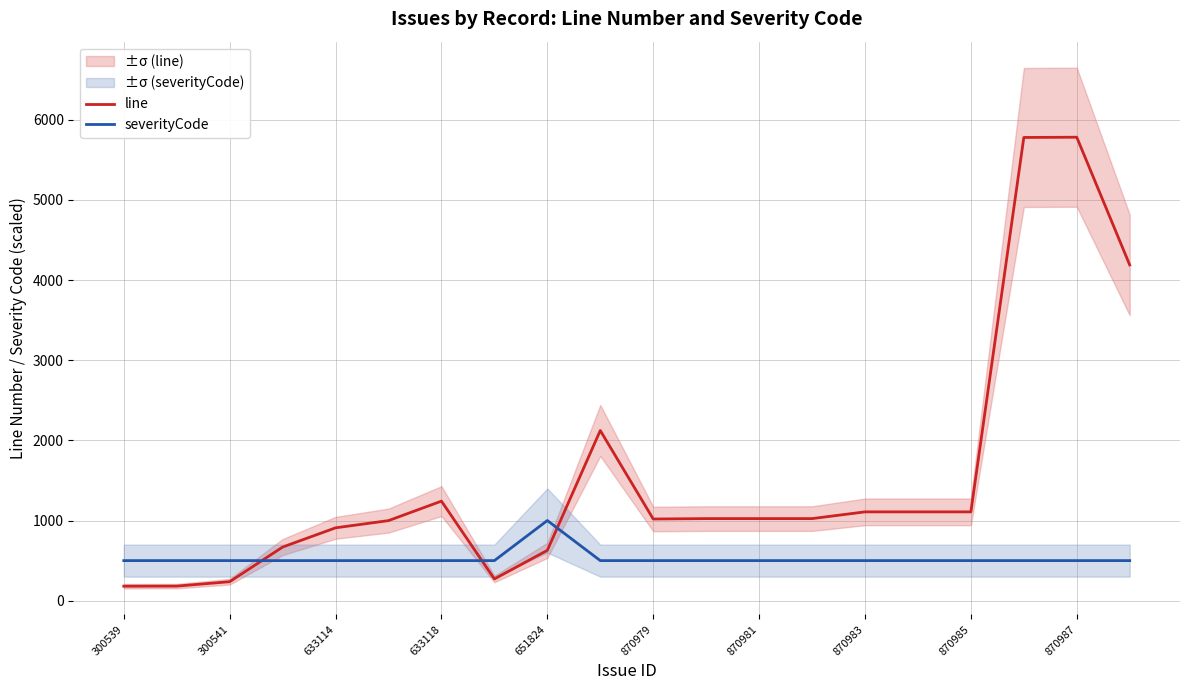

The severityCode series shows 500 at 15. True or false?

True